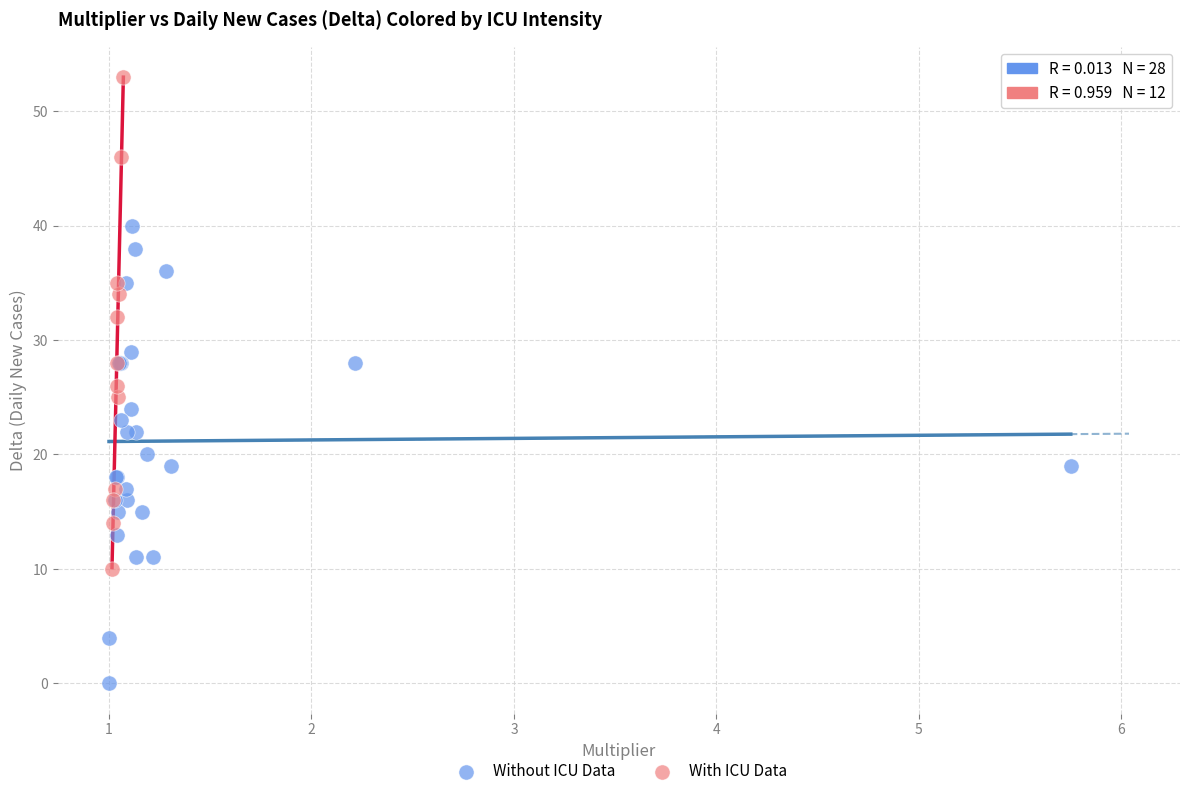

Which series has the largest Y range (max minus min)?

With ICU Data